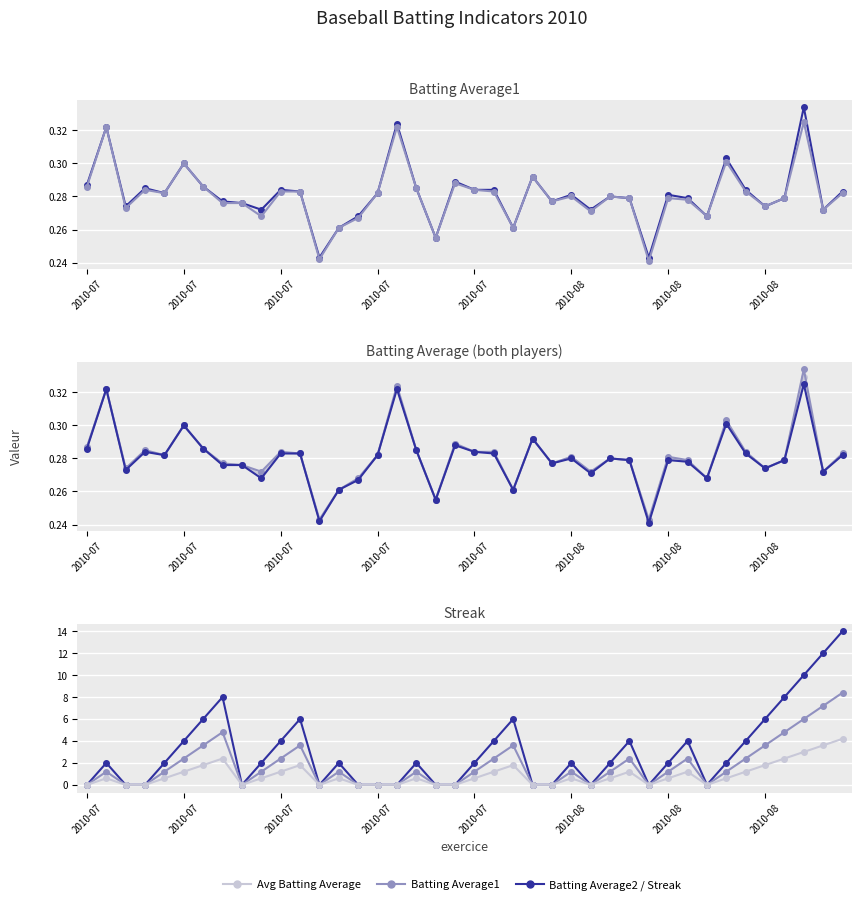

The Streak (reference) series shows 0.6 at 28. True or false?

False